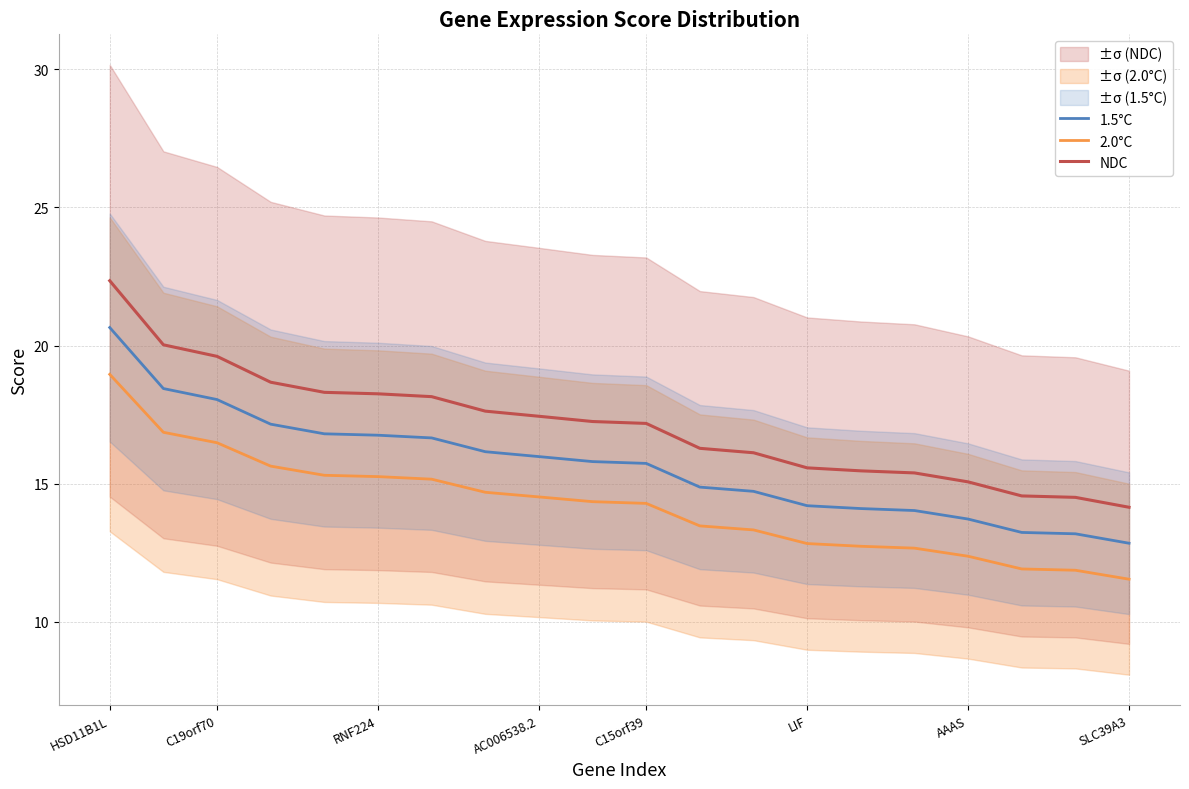

What is the minimum value for NDC?

14.1